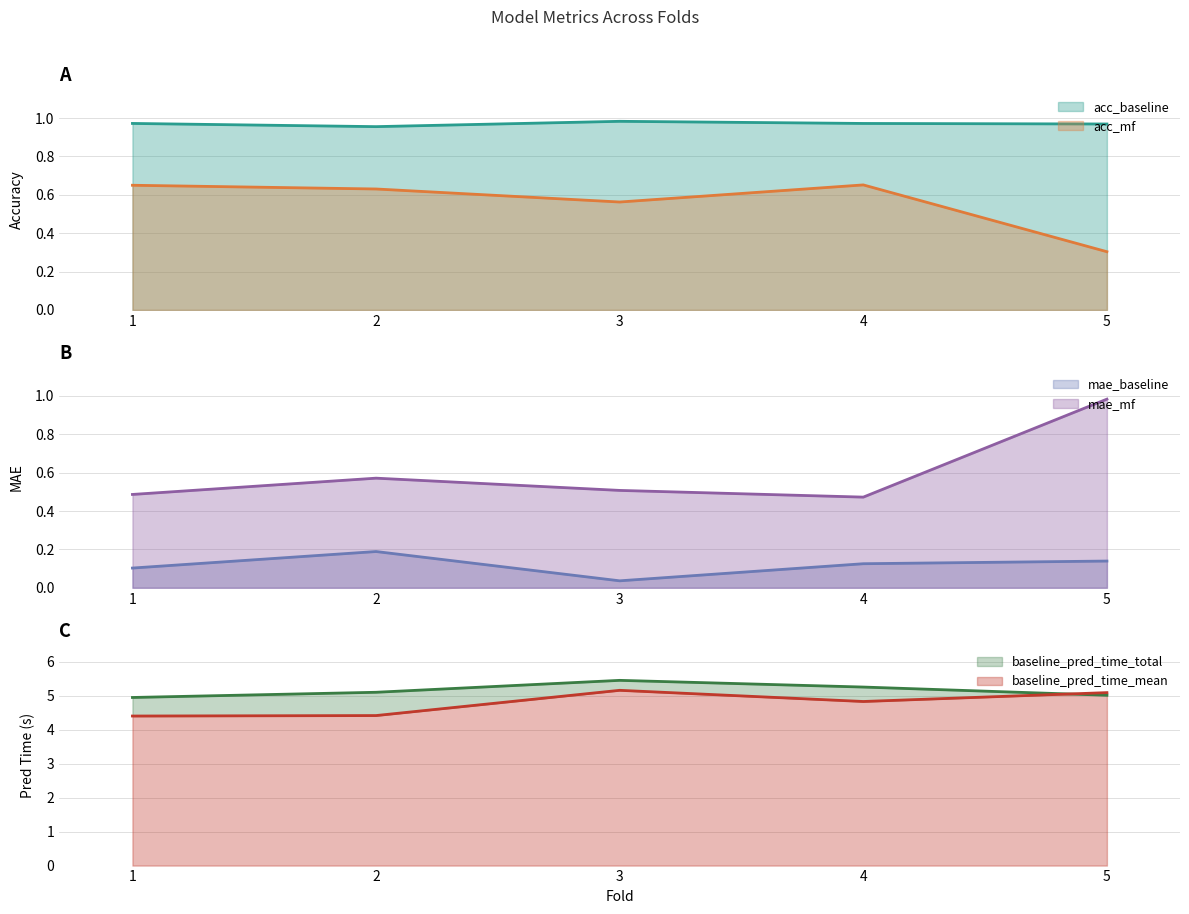

Is it true that acc_mf equals 0.6 at 2?

True